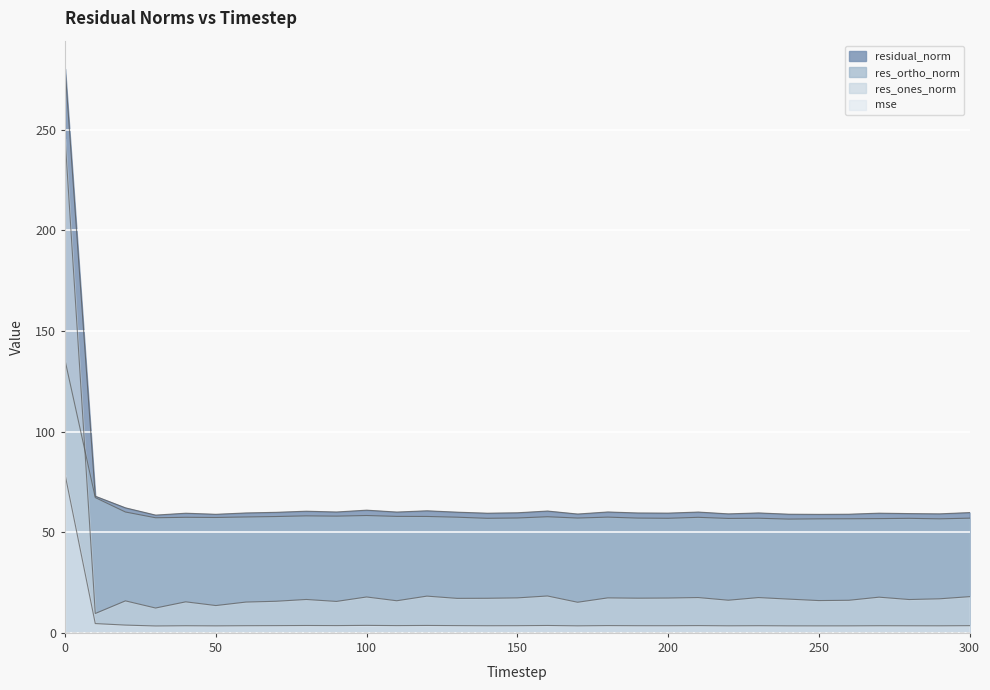

Is it true that mse equals 3.7 at 80?

True